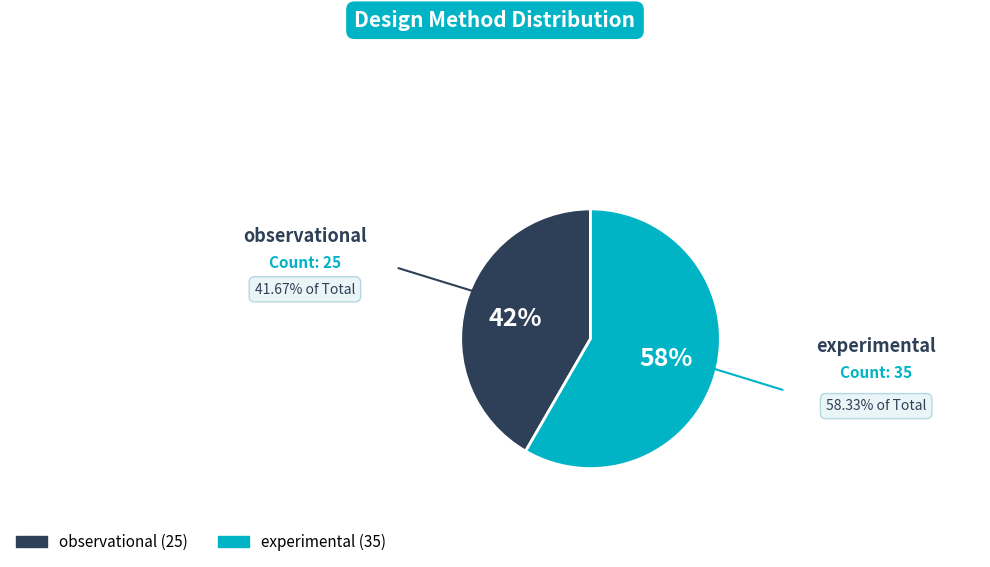

Is the sum of observational and experimental greater than half?

Yes